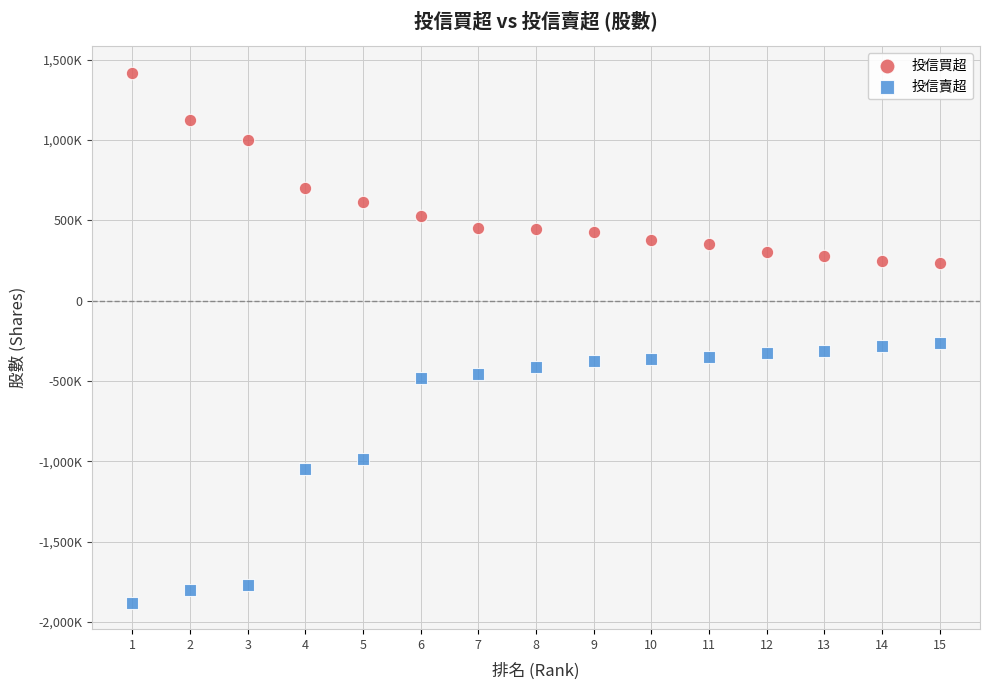

Which series has the largest Y range (max minus min)?

投信賣超